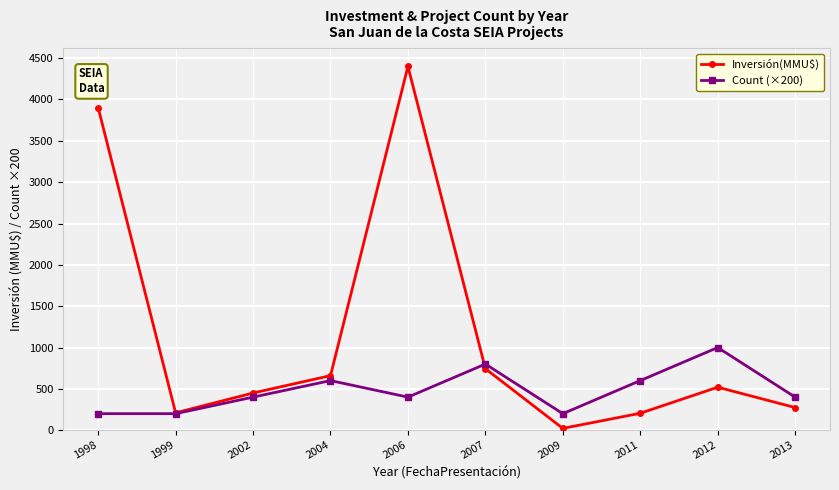

Which series has the largest range (max minus min)?

Inversión(MMU$)